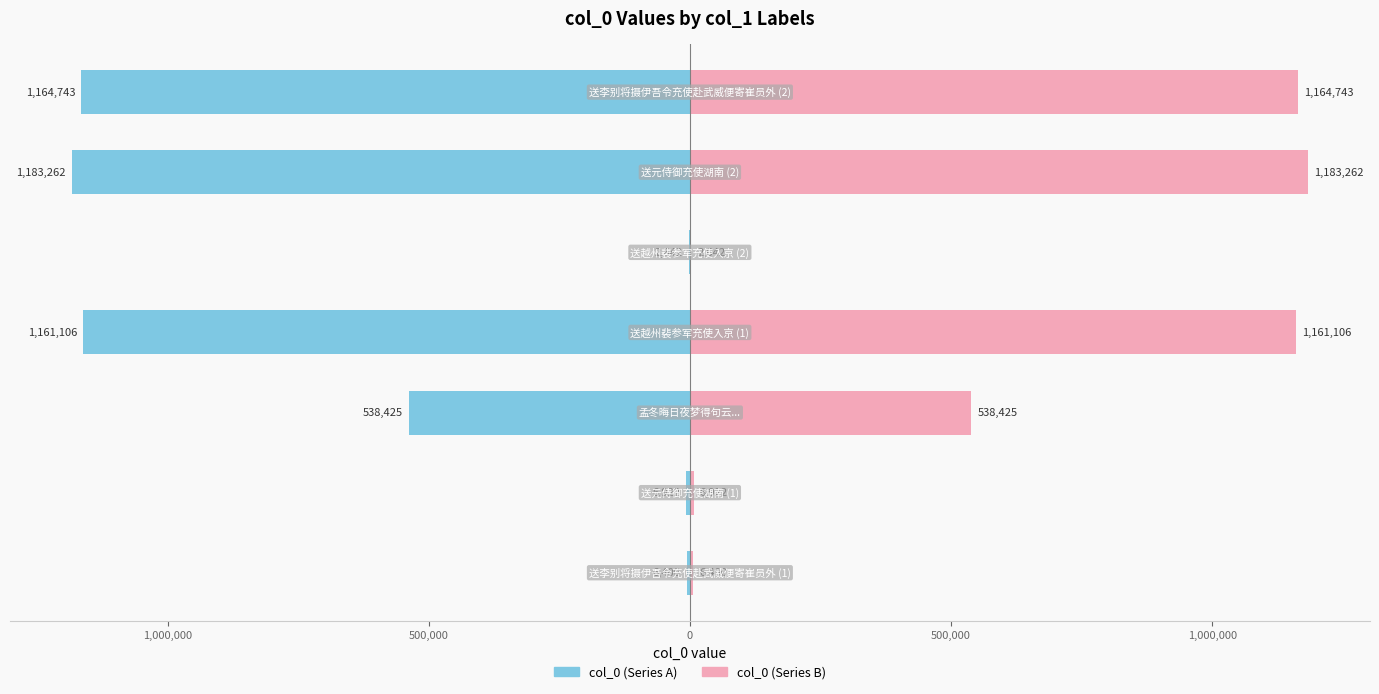

What is the lowest value of the col_0 (left) series?

-1183262